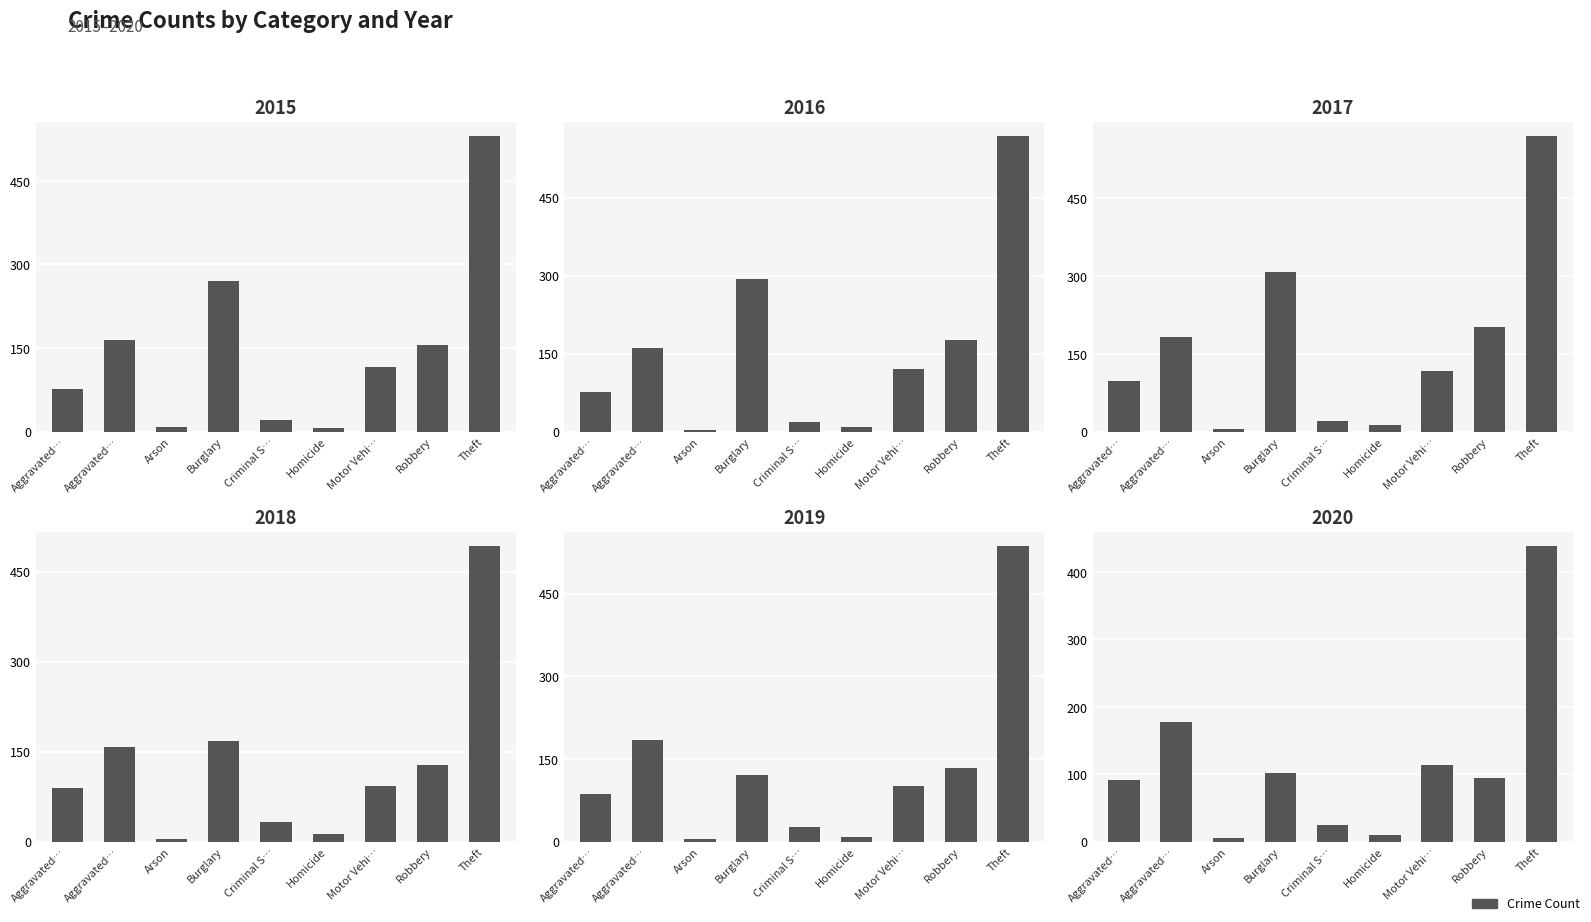

Which series has the largest range (max minus min)?

2017